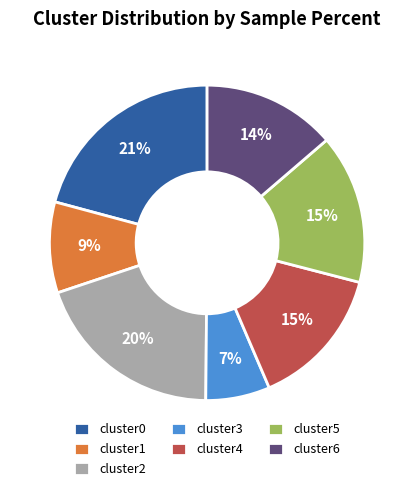

Which slice is the smallest?

cluster3